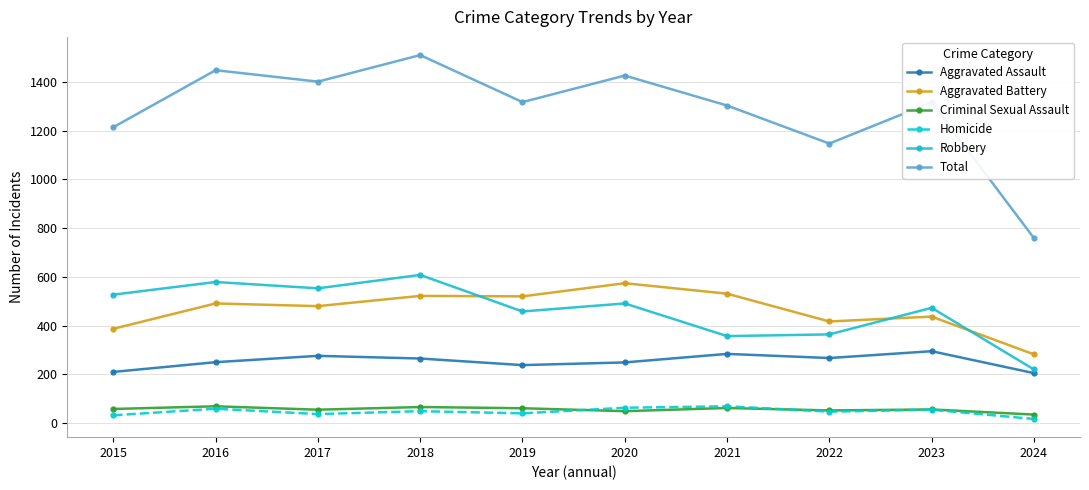

What is the difference between the maximum and minimum values in the Homicide series?

52